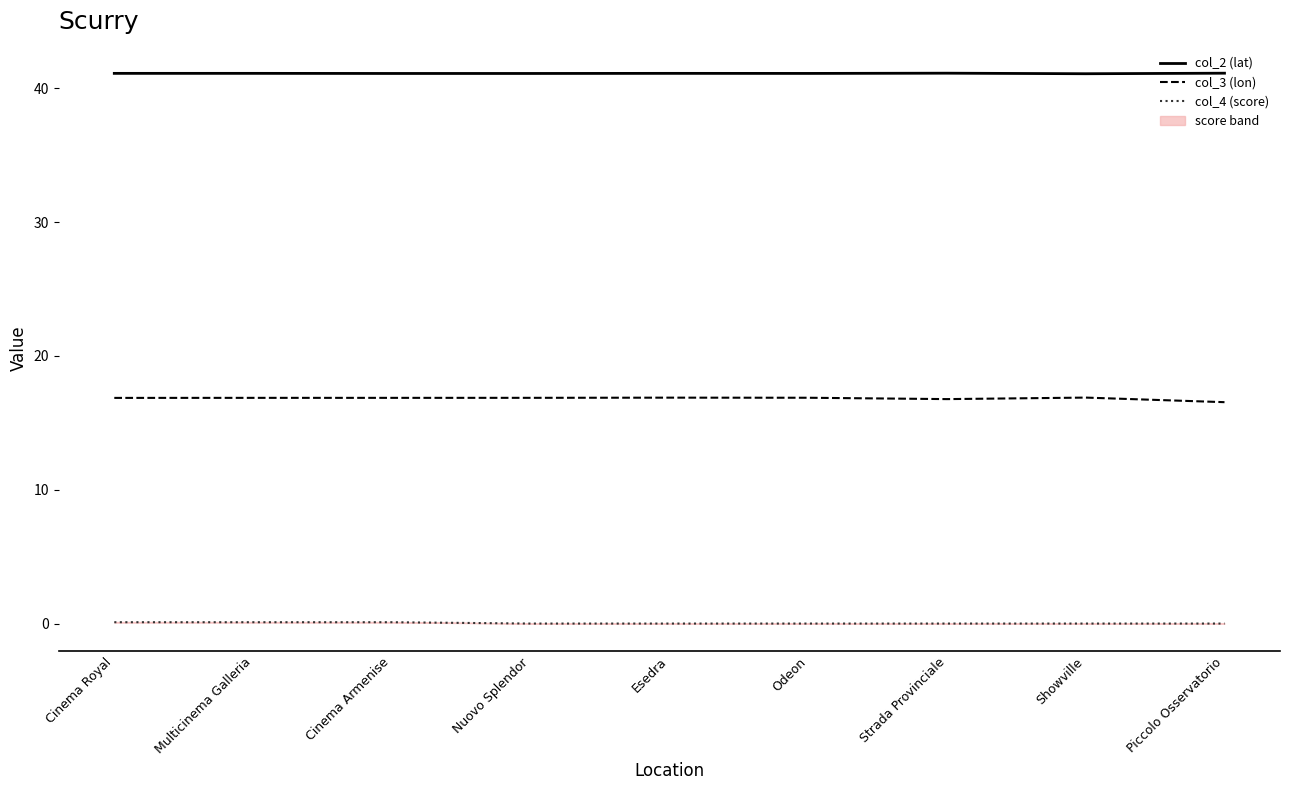

Is it true that col_4 (score) equals 0.1 at Cinema Royal?

True